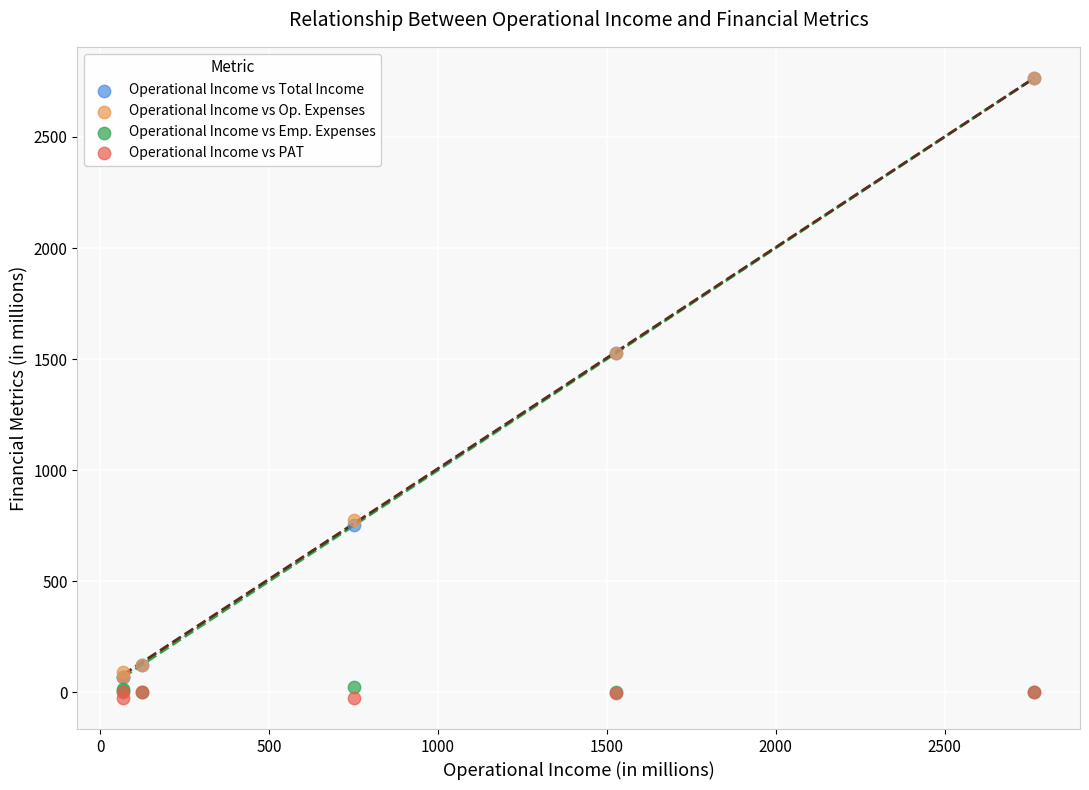

What are all the series names shown in the legend?

Operational Income vs Total Income, Operational Income vs Op. Expenses, Operational Income vs Emp. Expenses, Operational Income vs PAT